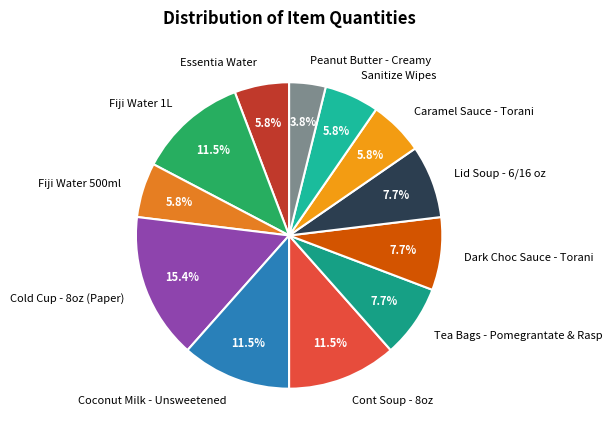

The Tea Bags - Pomegrantate & Rasp slice represents 1% of the pie. True or false?

False